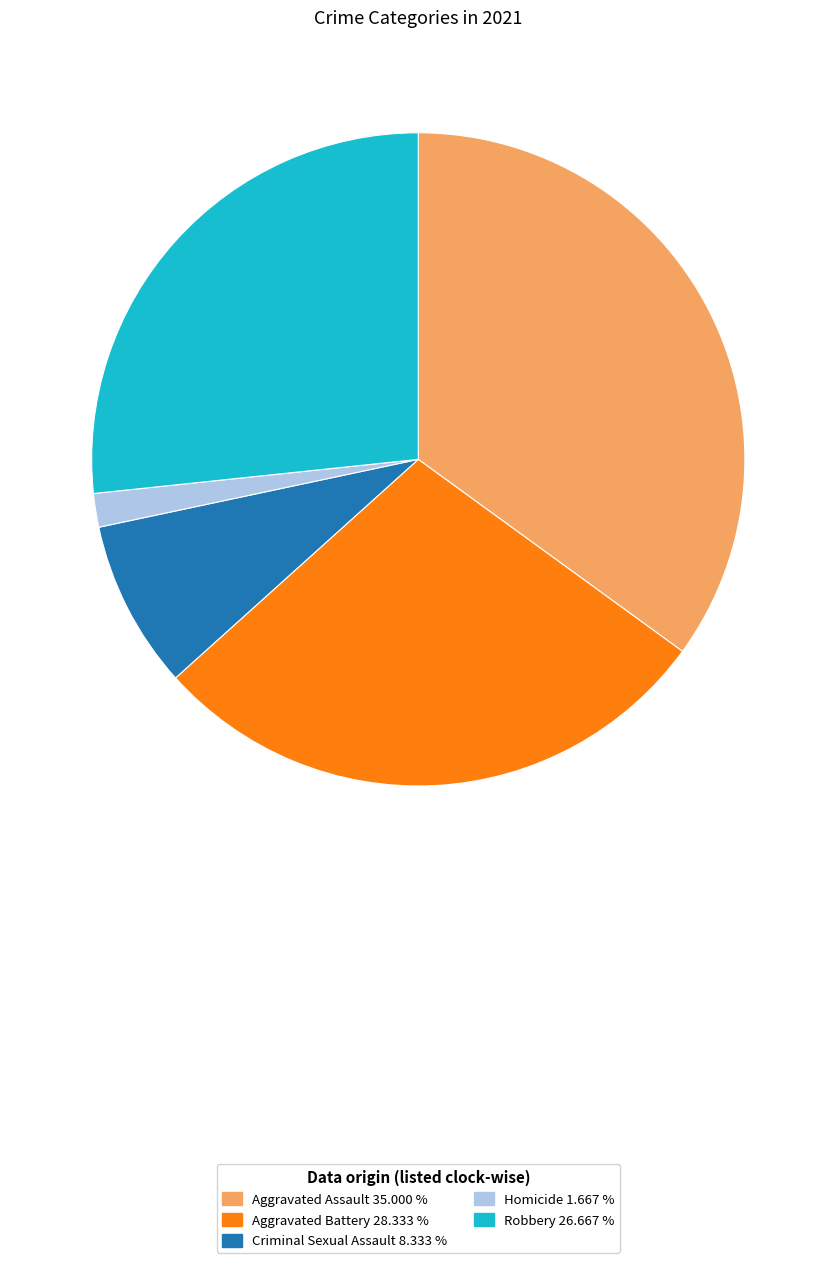

Combined, do Aggravated Battery and Homicide account for over 50%?

No